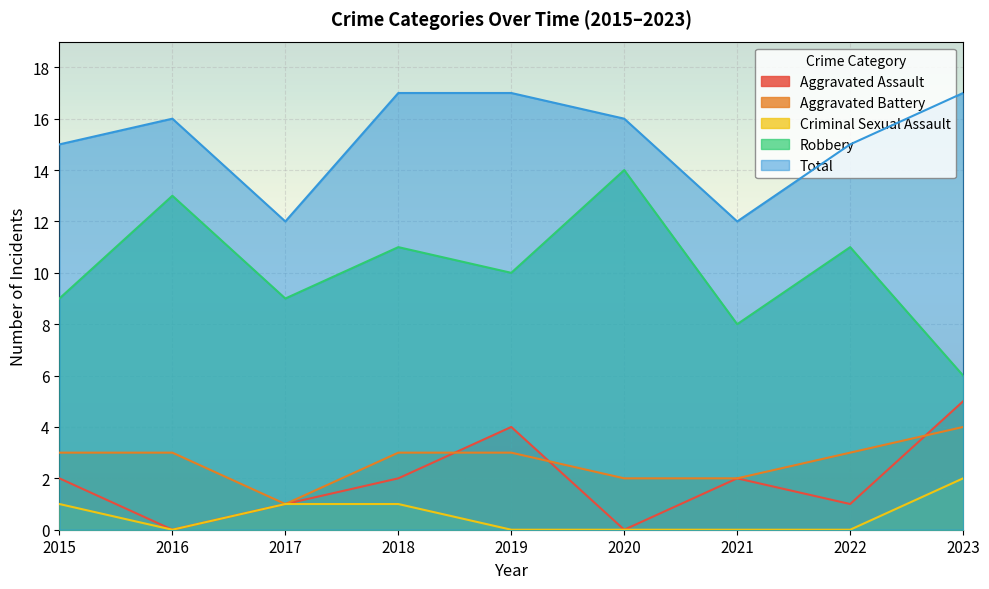

What is the sum of all Aggravated Battery values?

24